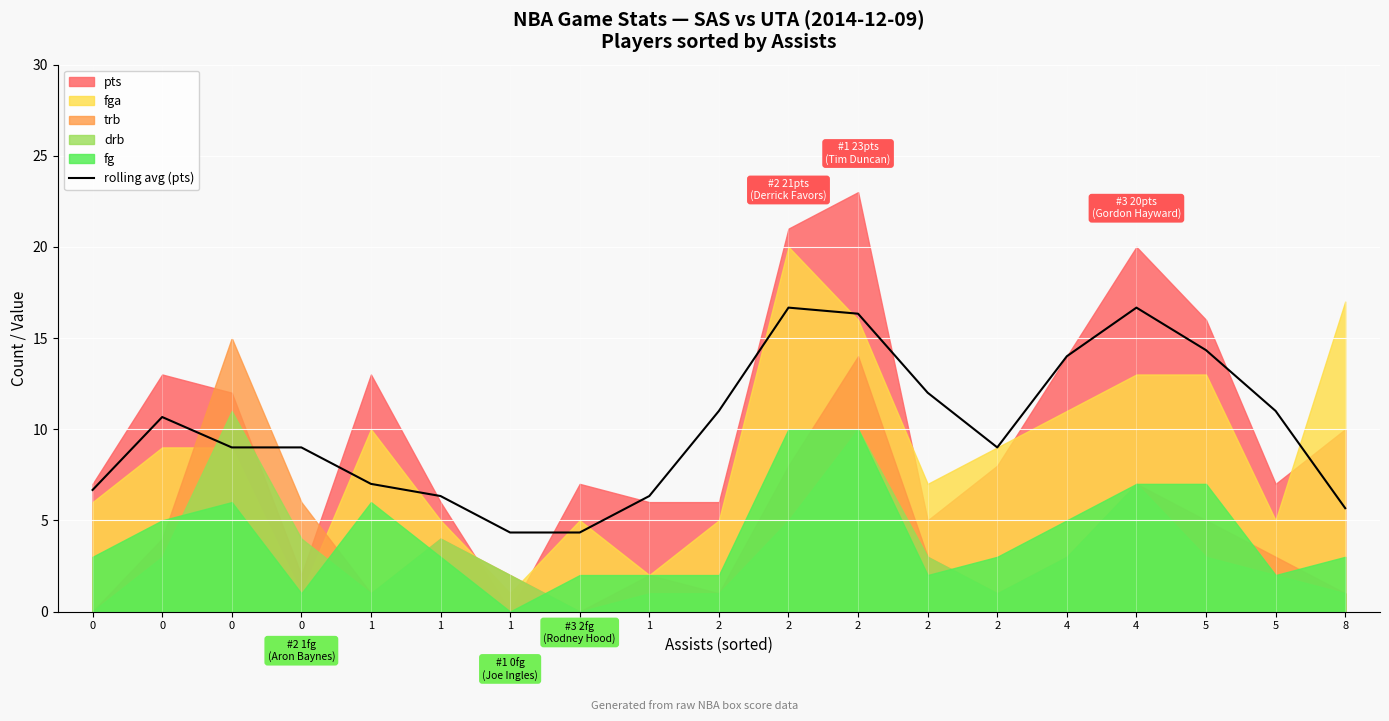

Reading left to right, what are all the values shown in this chart?

6.7	10.7	9.0	9.0	7.0	6.3	4.3	4.3	6.3	11.0	16.7	16.3	12.0	9.0	14.0	16.7	14.3	11.0	5.7